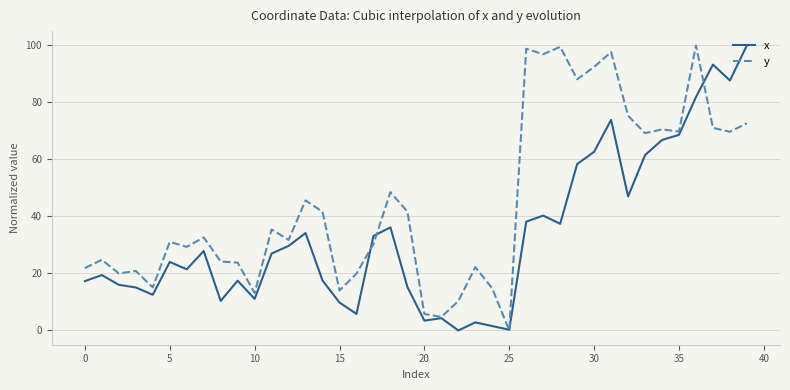

Which series has the largest total across all categories?

y